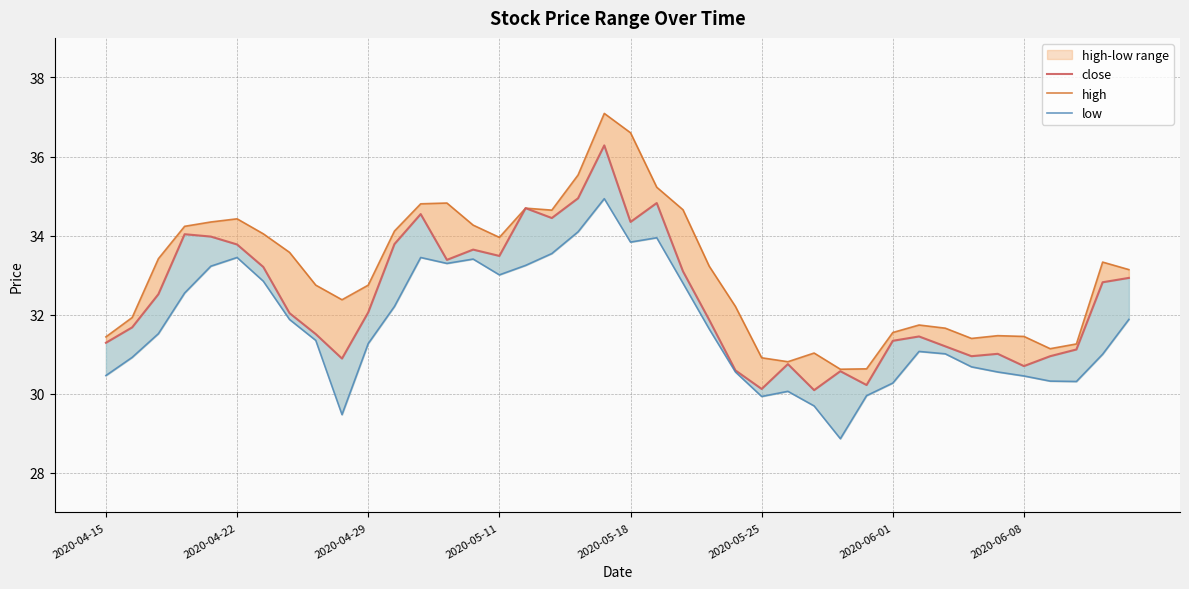

How many series are shown in this chart?

3